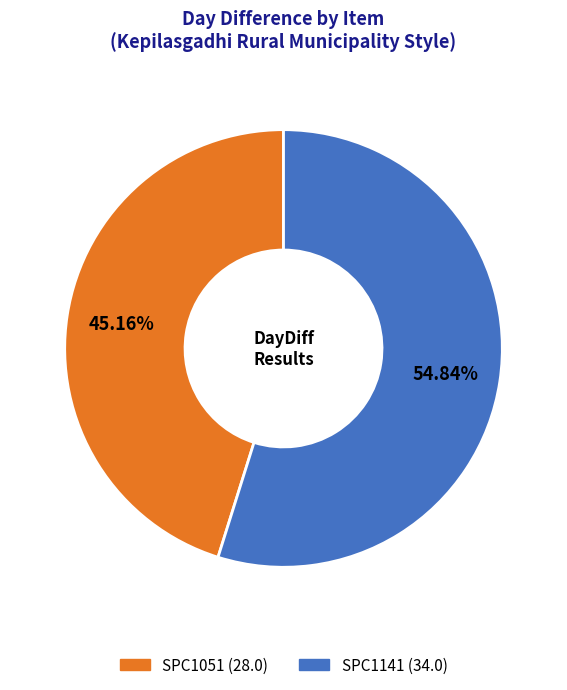

Is the sum of SPC1141 and SPC1051 greater than half?

Yes